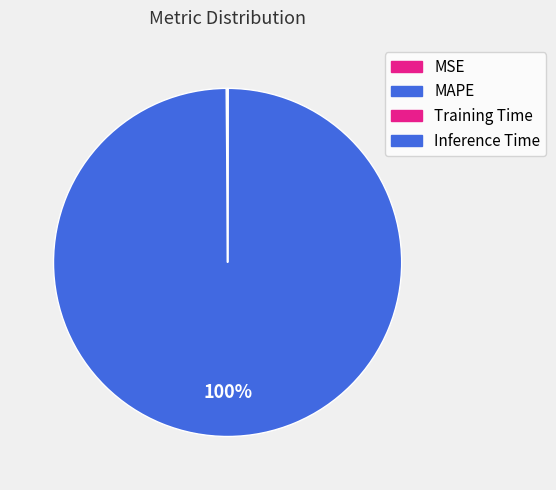

Is it true that MAPE is 100% of the pie?

True